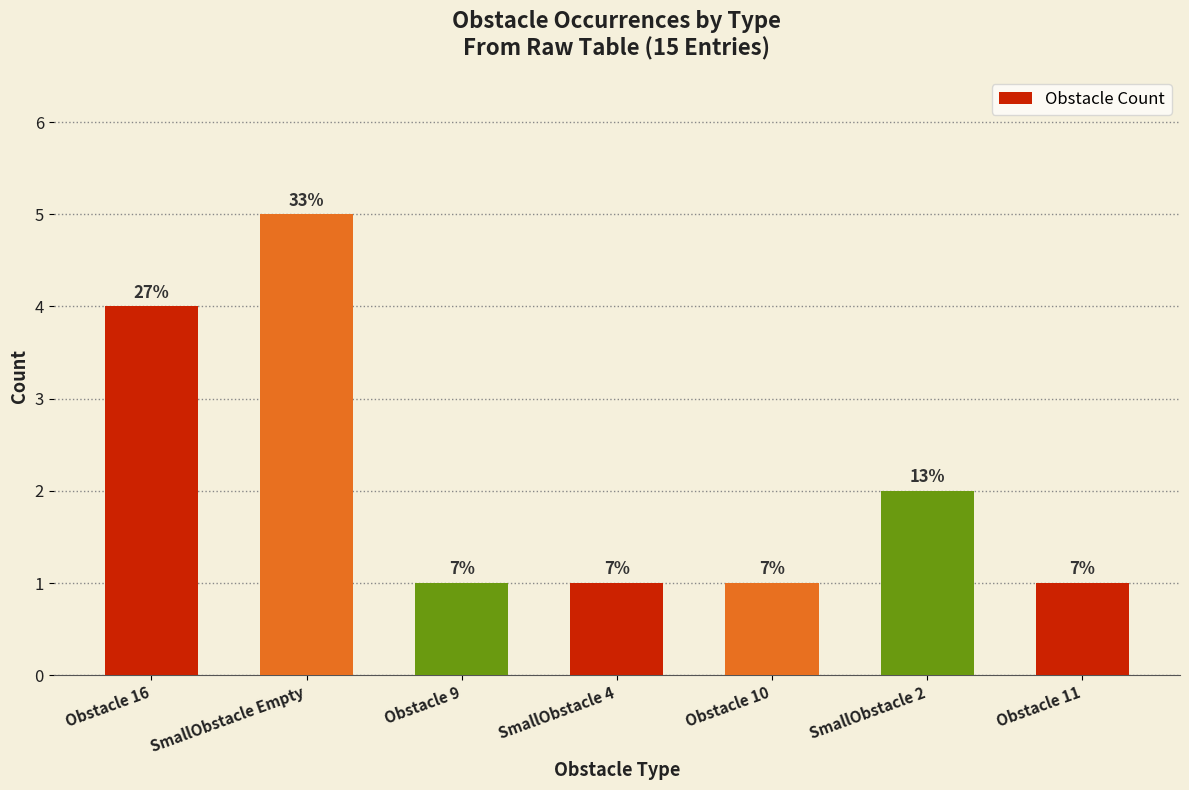

How many bars are there in total?

7